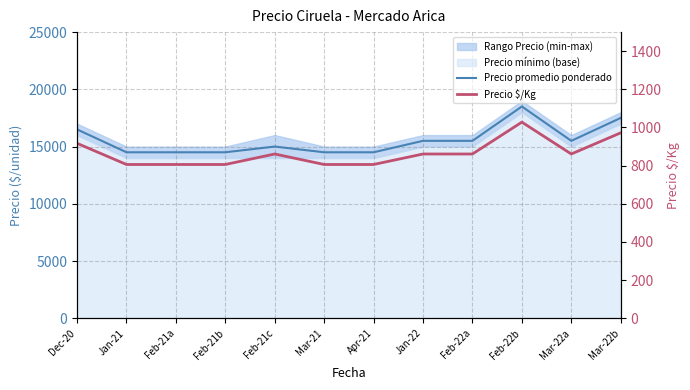

What is the total value across all series at Jan-22?

16361